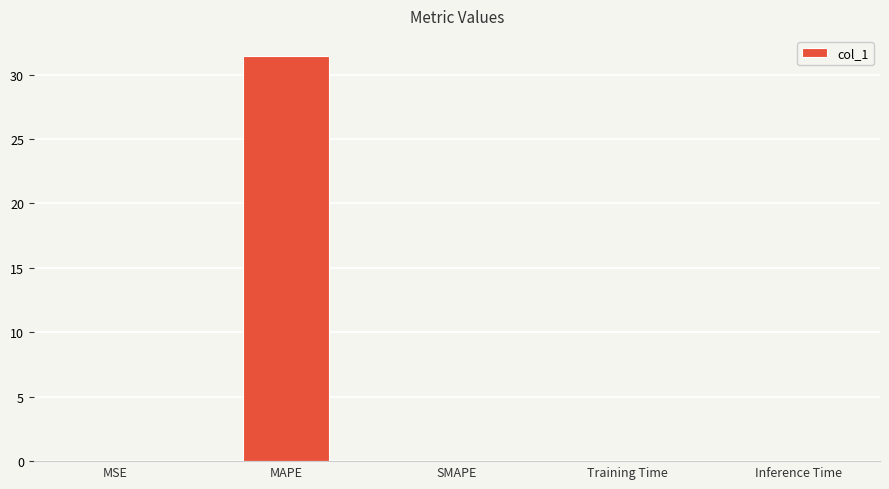

How many categories are shown in the chart?

5